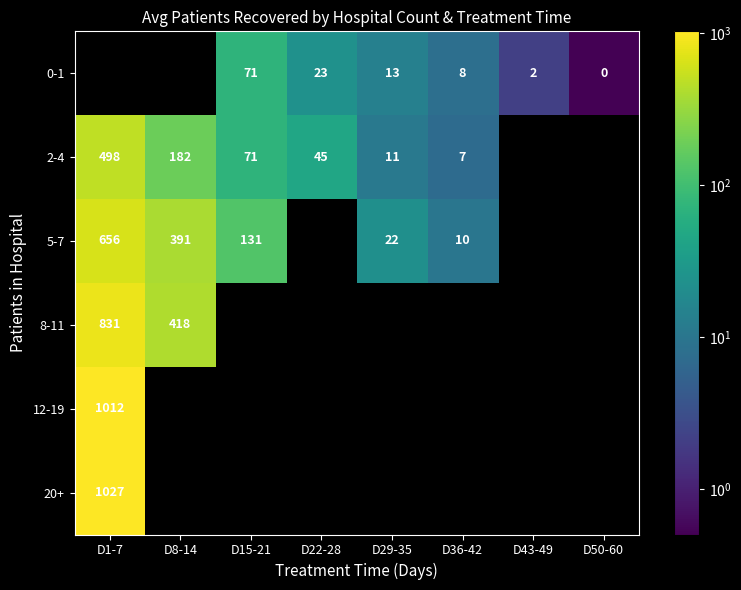

The value of 8-11 at D1-7 is 831. True or false?

True